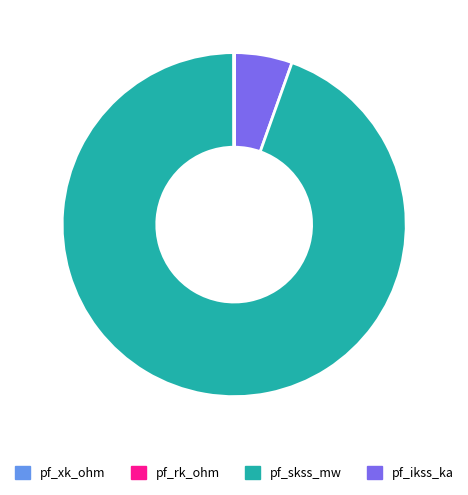

Is there any slice that represents more than half of the pie?

Yes